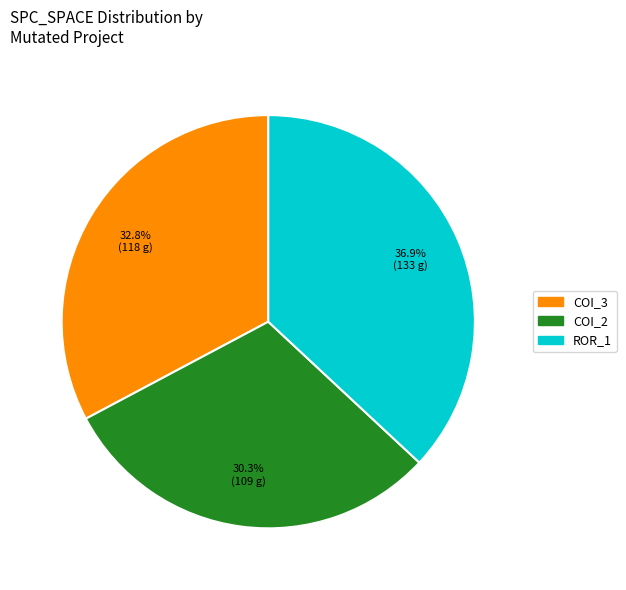

How many segments does this pie chart have?

3